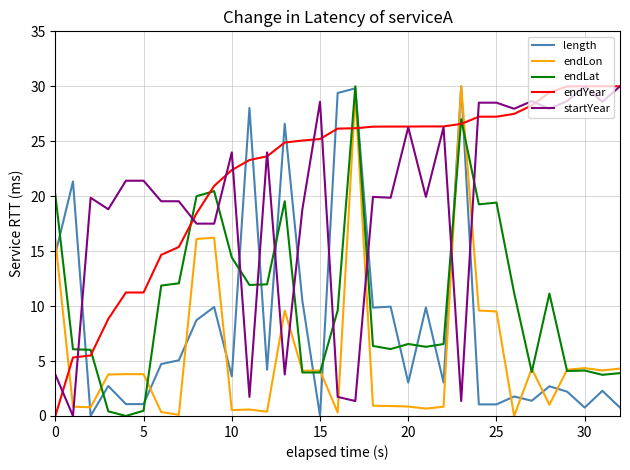

What is the greatest value displayed?

30.0